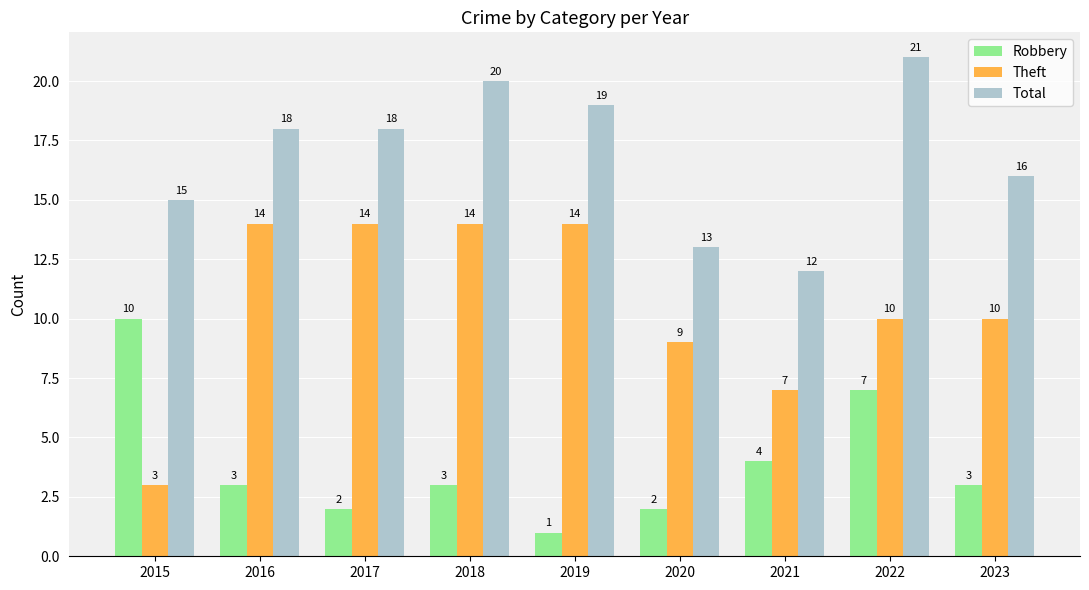

Reading right to left, what are all the values shown in this chart?

Robbery: 3	7	4	2	1	3	2	3	10
Theft: 10	10	7	9	14	14	14	14	3
Total: 16	21	12	13	19	20	18	18	15